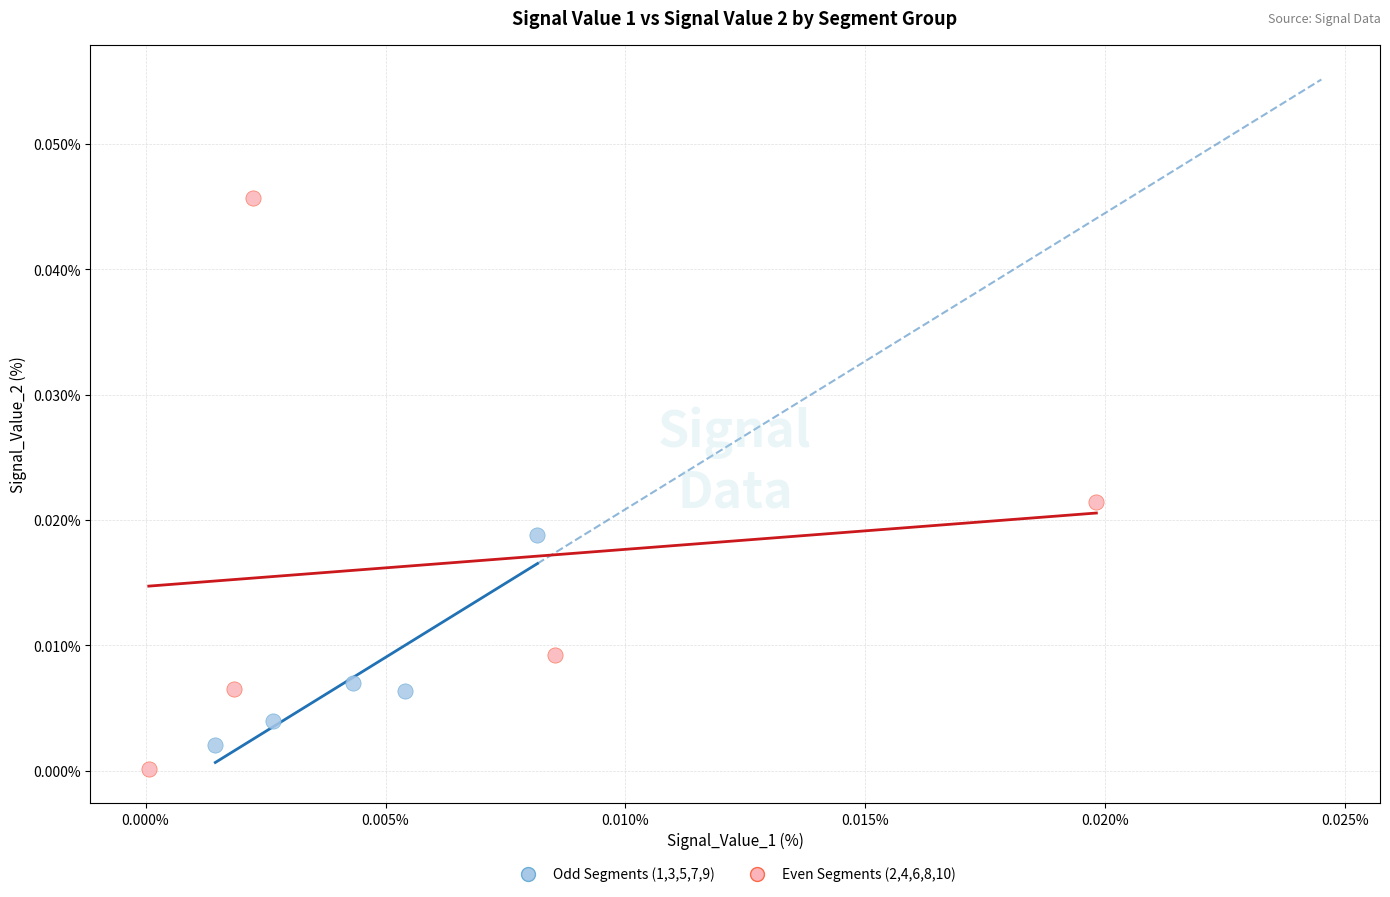

Which series has the largest Y range (max minus min)?

Even Segments (2,4,6,8,10)